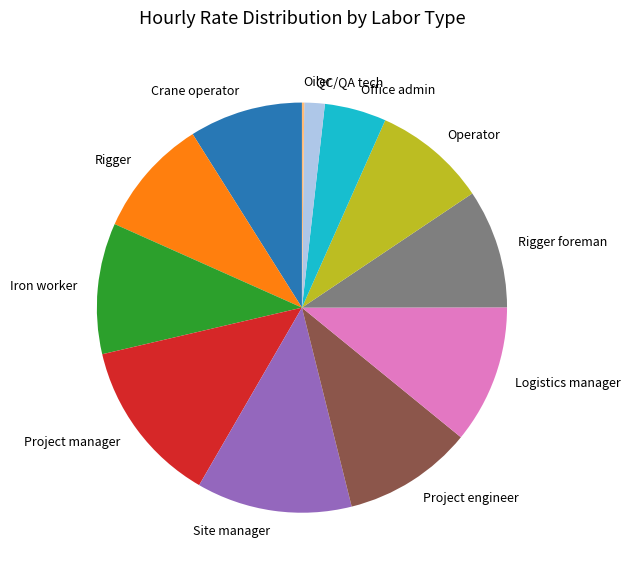

Does any single category account for the majority?

No